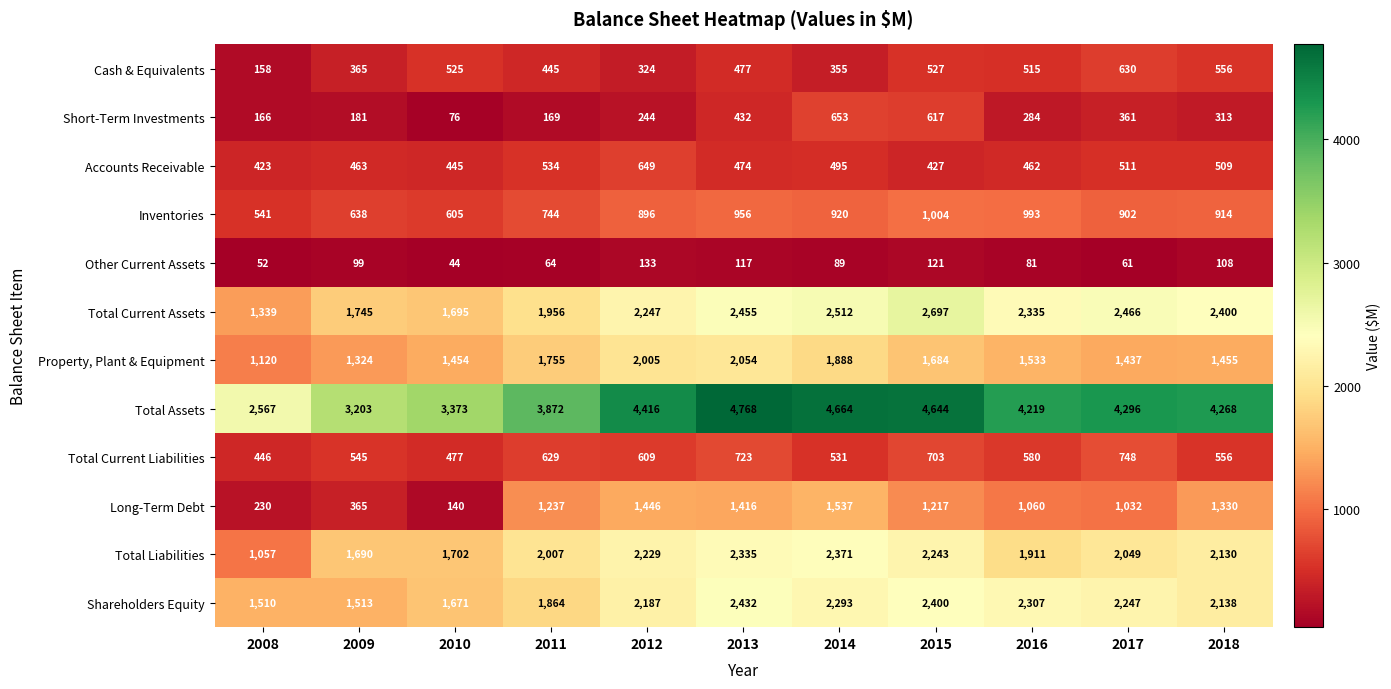

What is the sum of all Accounts Receivable values?

5392